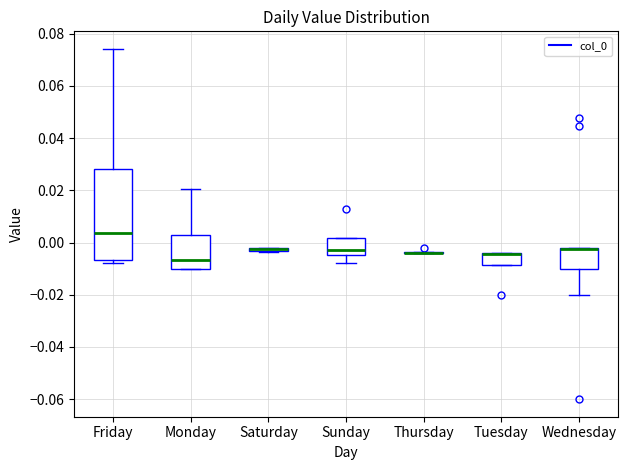

Comparing the boxes themselves (not the whiskers), which one is the tallest?

Friday